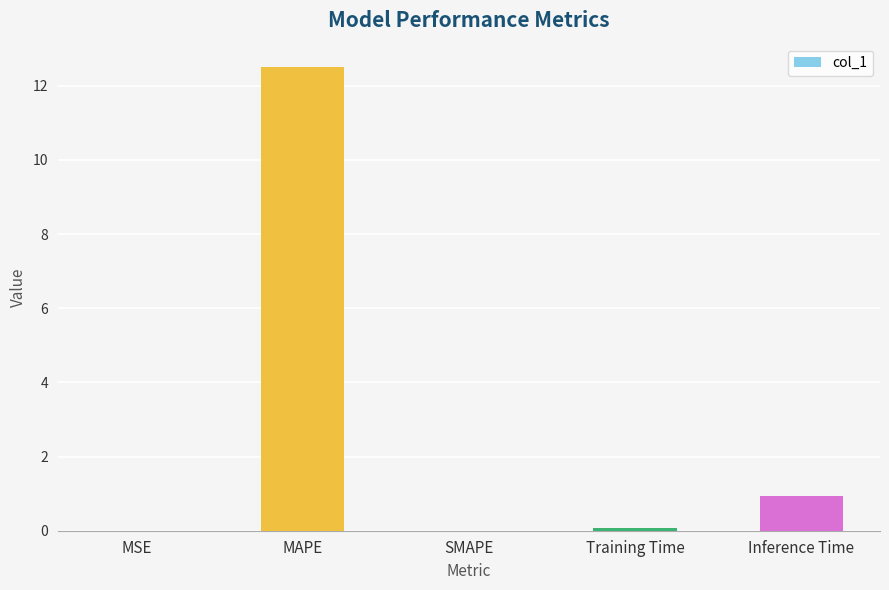

The value at MAPE is 12.5. True or false?

True